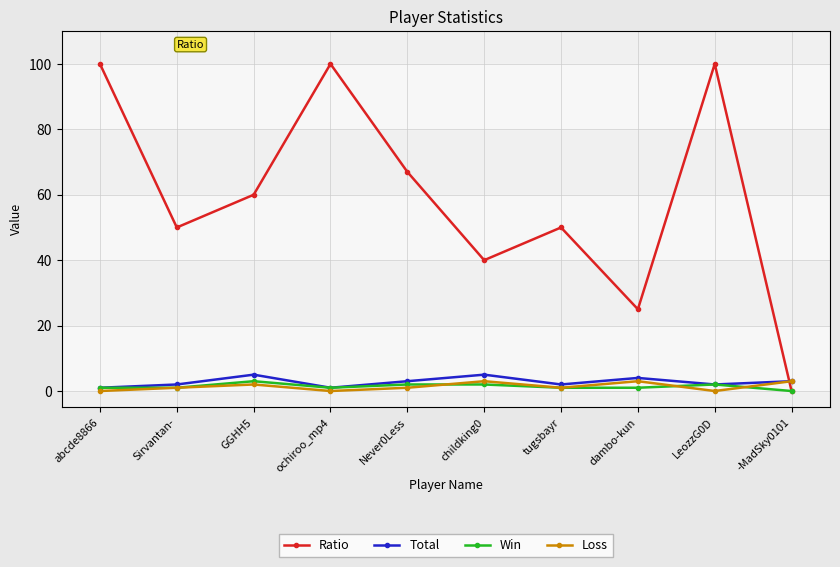

How many categories are shown in the chart?

10